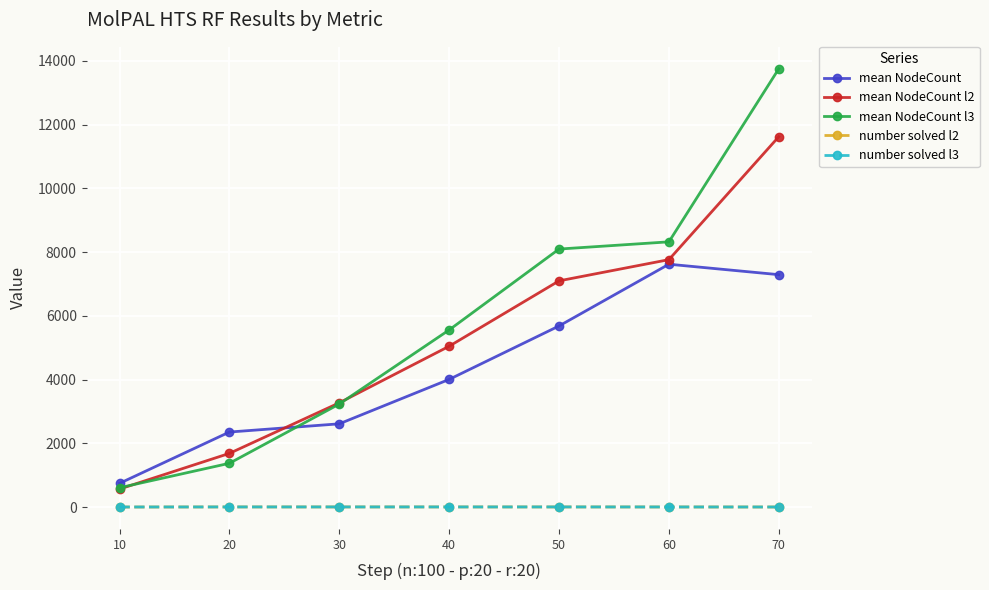

What is the sum of all mean NodeCount values?

30303.7